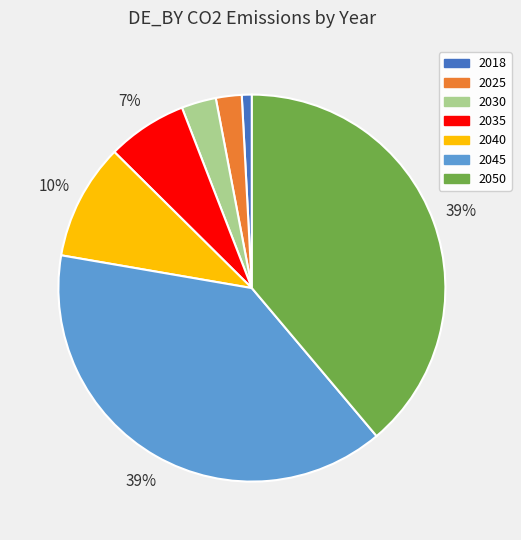

To the nearest percent, what percentage of the pie is 2025?

2%